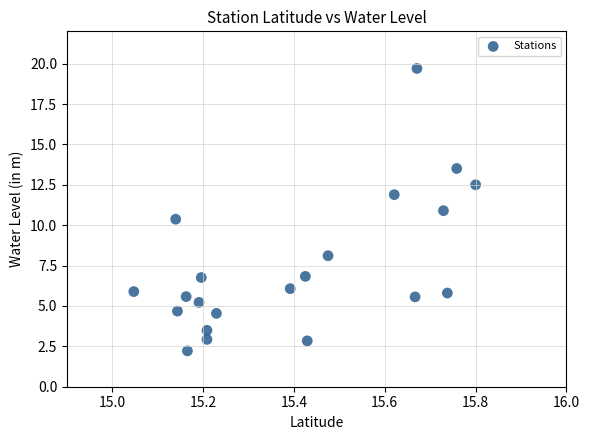

What Y value in the scatter plot is closest to 10?

10.4